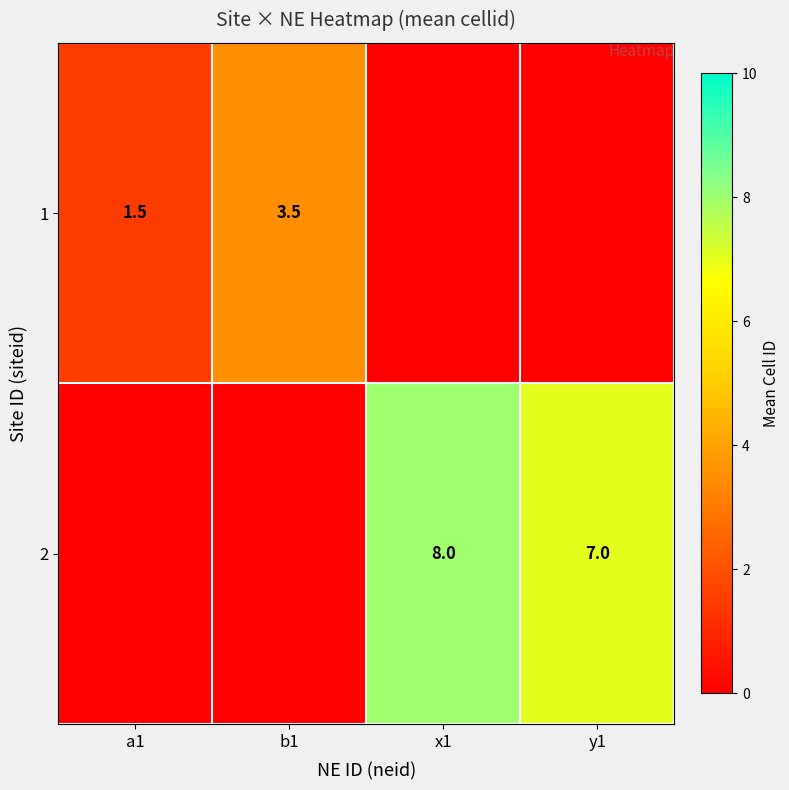

Which has a higher value, b1 or y1?

b1